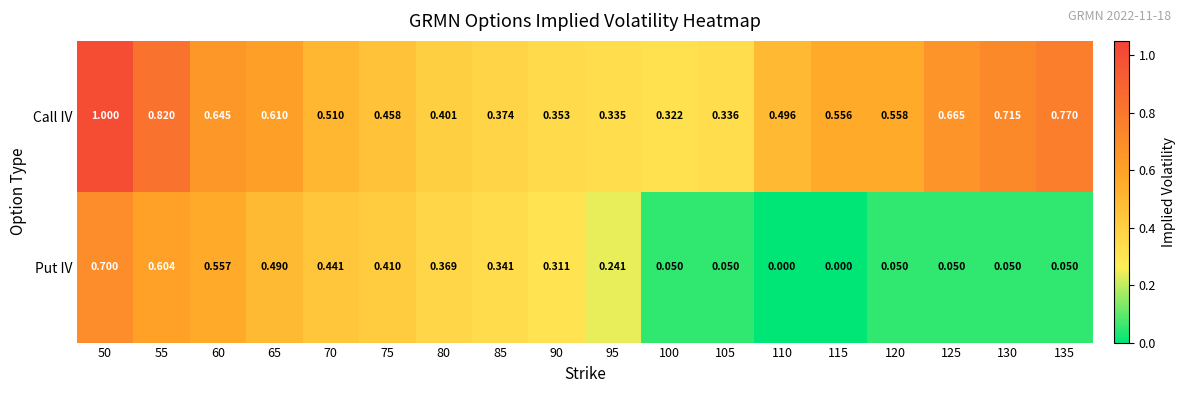

List the series in order of their peak value, lowest first.

Put IV, Call IV